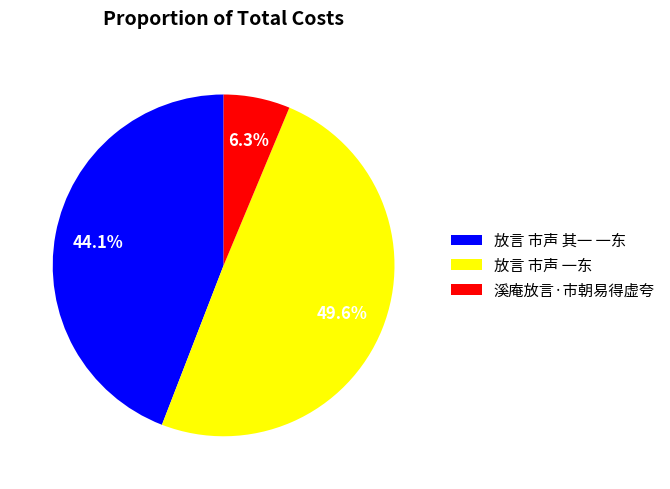

To the nearest percent, what percentage of the pie is 溪庵放言·市朝易得虚夸?

6%